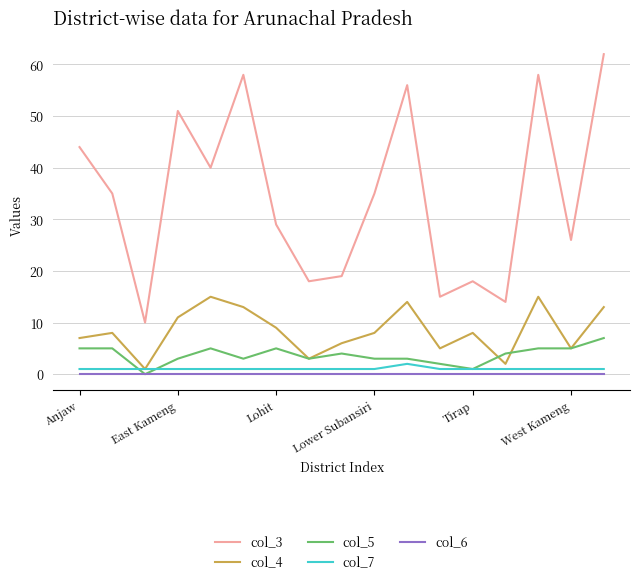

True or false: col_3 and col_5 intersect in this chart.

False